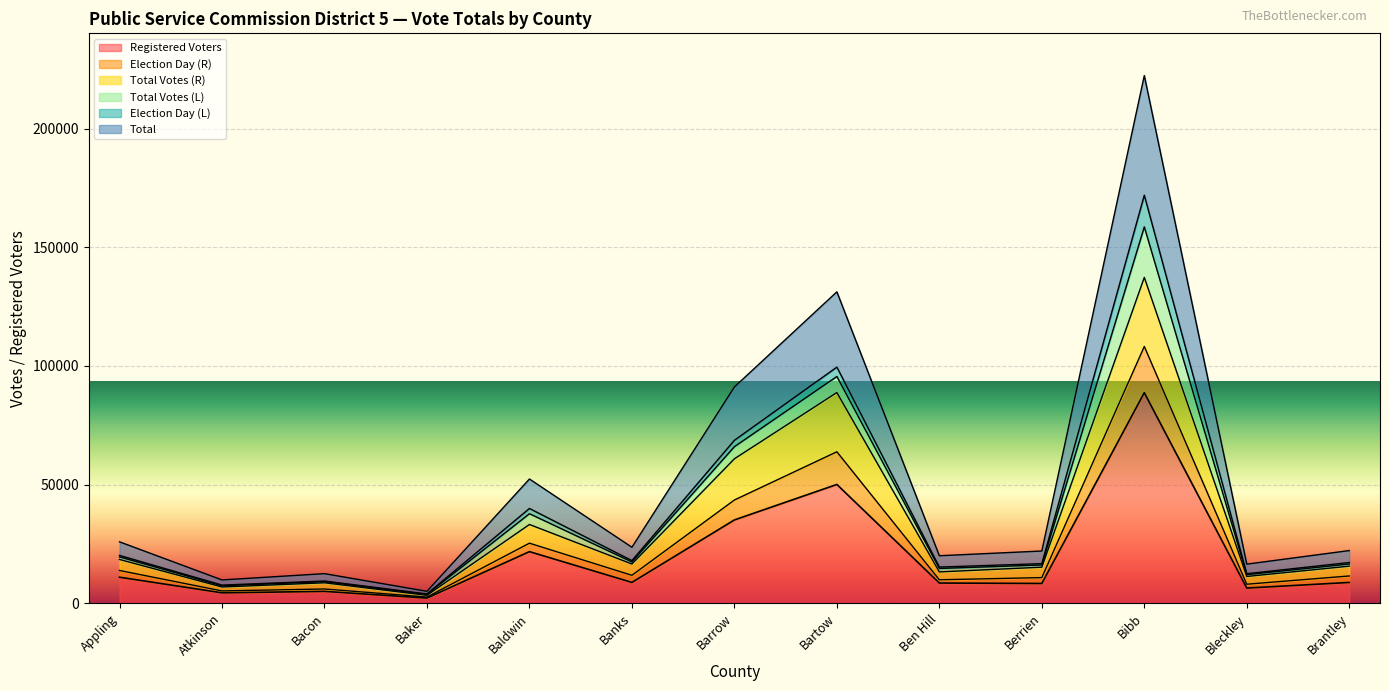

True or false: Registered Voters has a value of 38206 at Bibb.

False